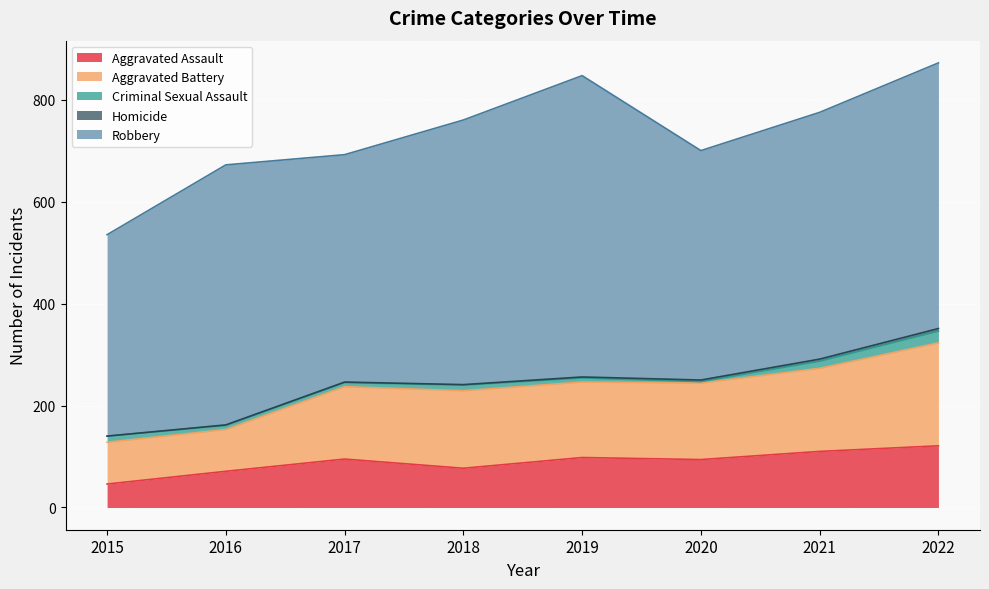

How many values in the Criminal Sexual Assault series are below 11?

4